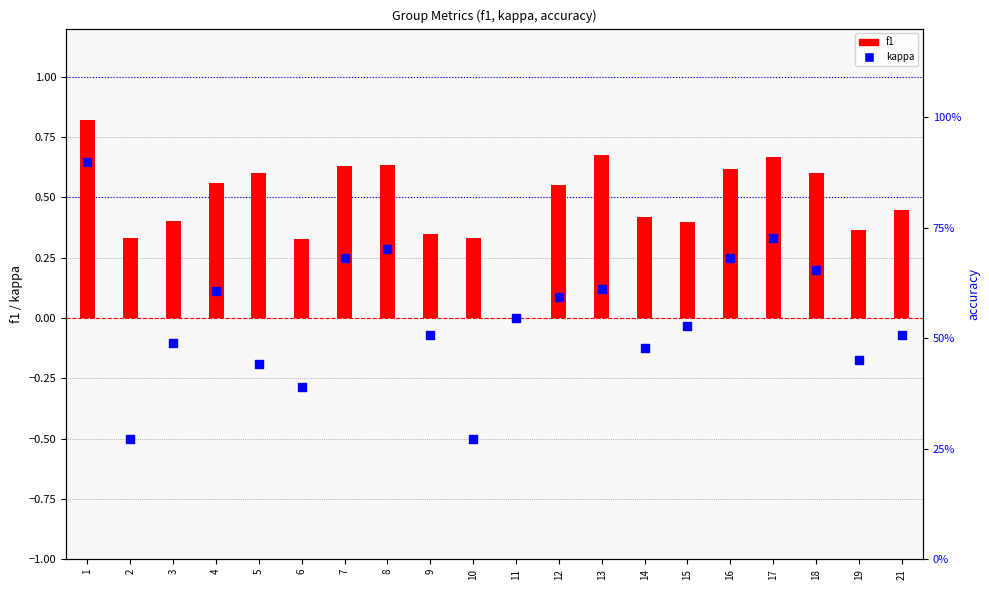

What is the total value across all series at 16?

0.9